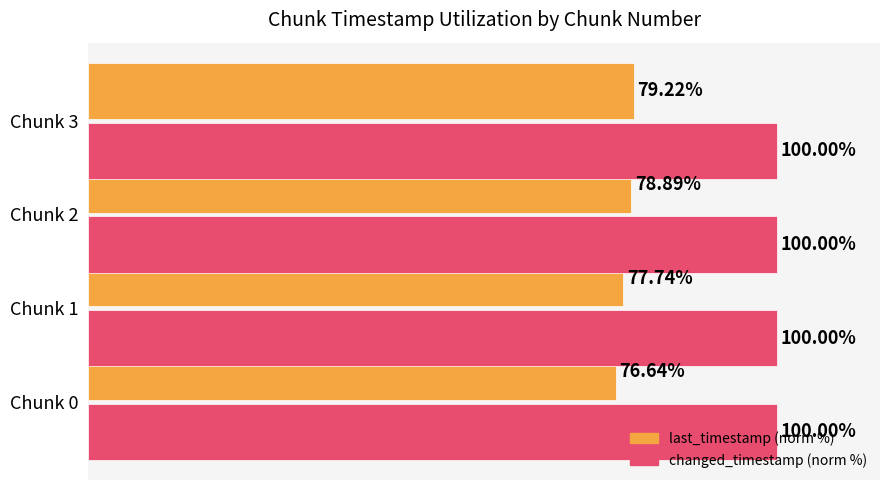

Which series has the largest total across all categories?

changed_timestamp (norm %)